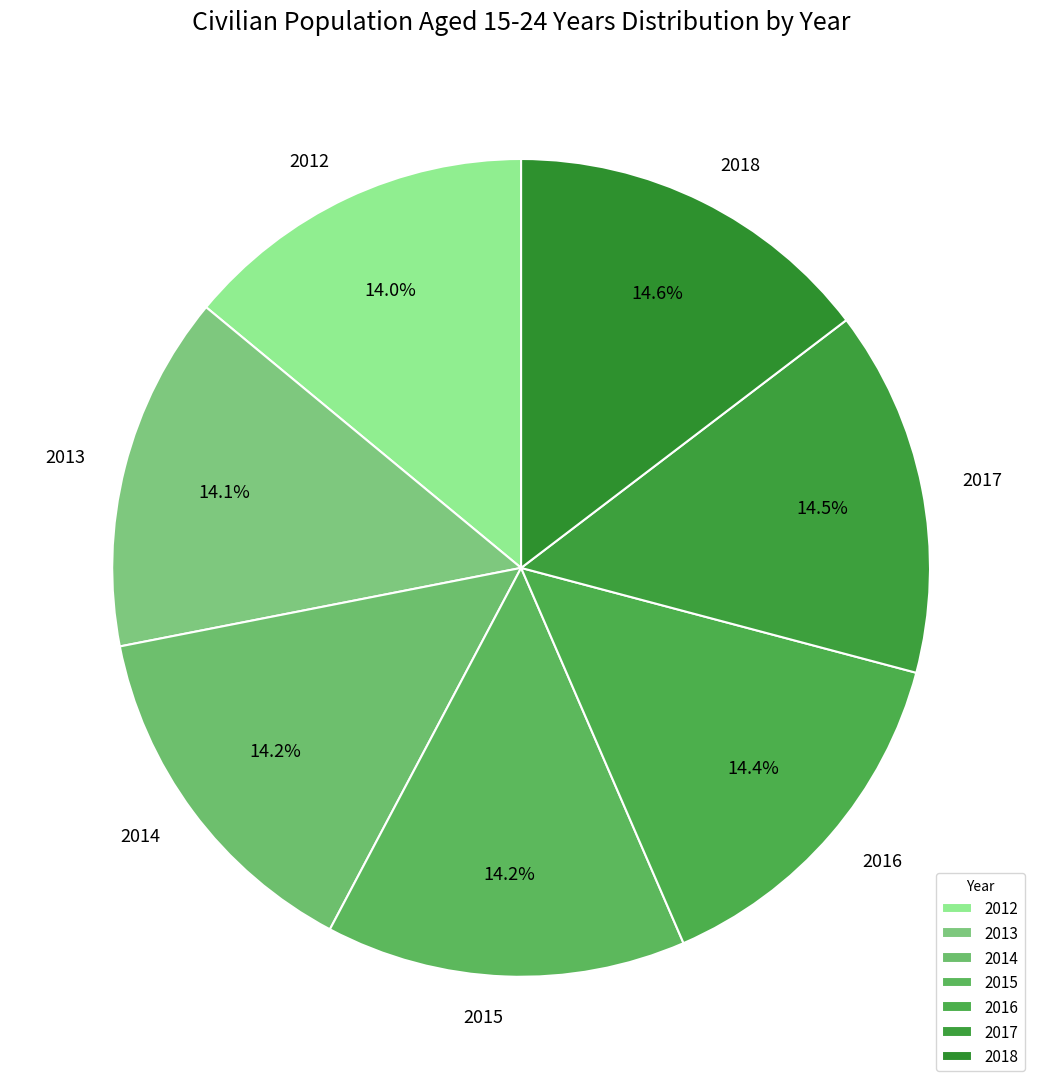

Do 2013 and 2012 together represent more than half of the pie?

No